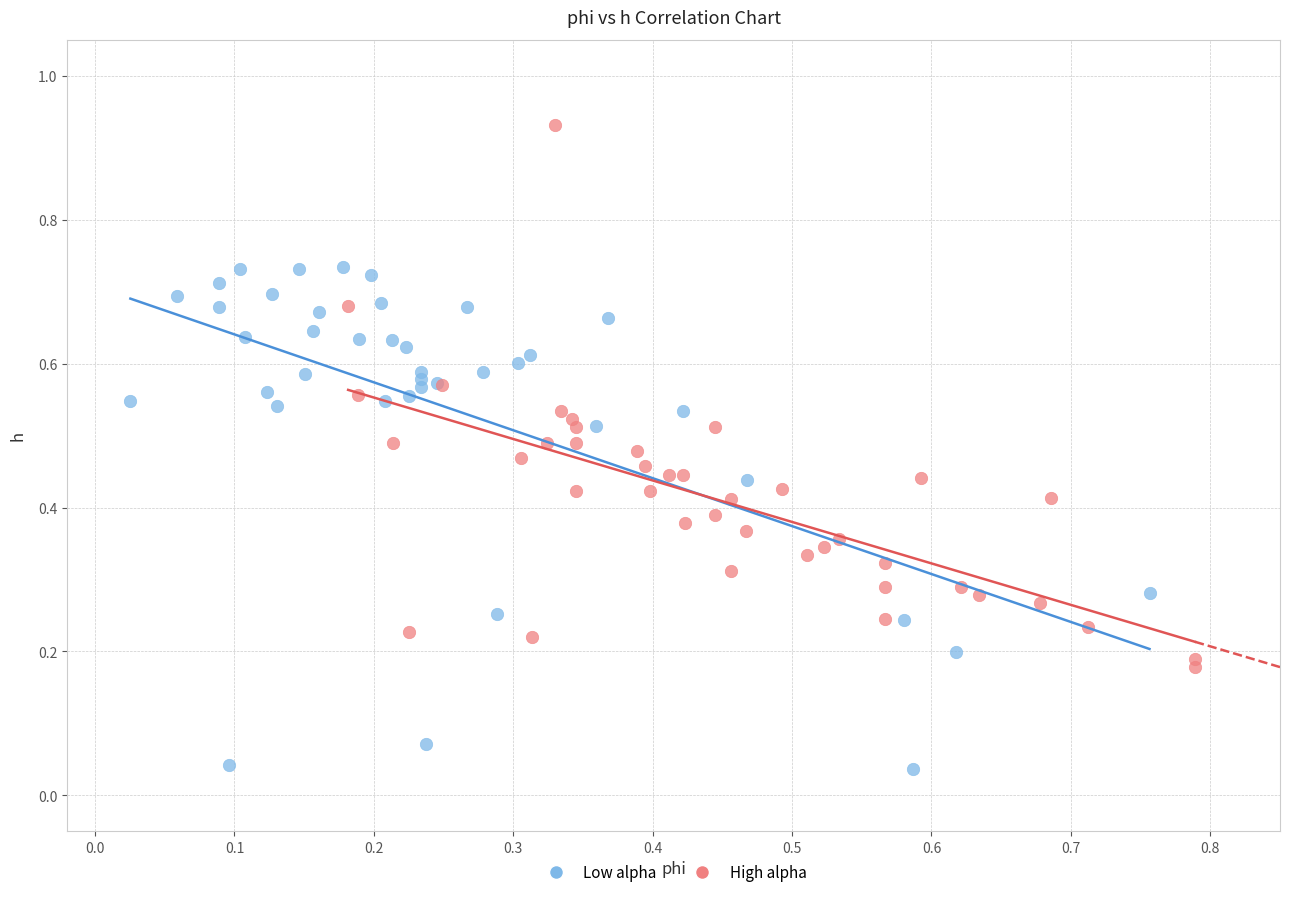

What are all the series names shown in the legend?

Low alpha, High alpha